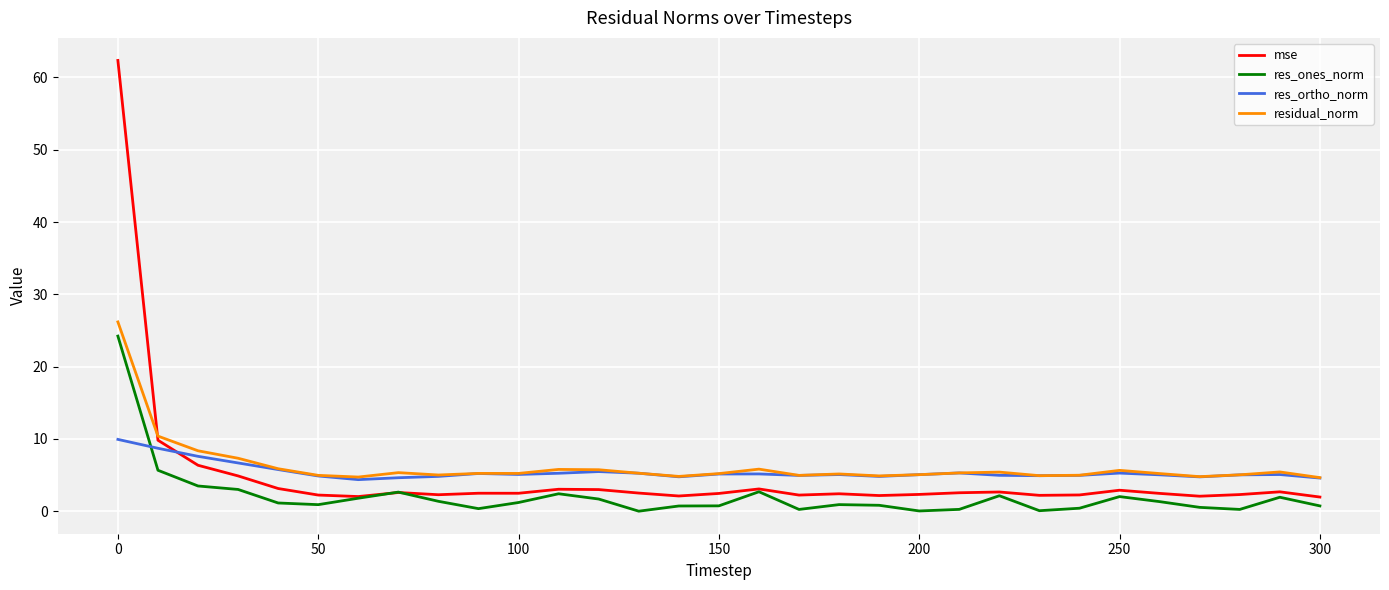

What are all the series names shown in the legend?

mse, res_ones_norm, res_ortho_norm, residual_norm